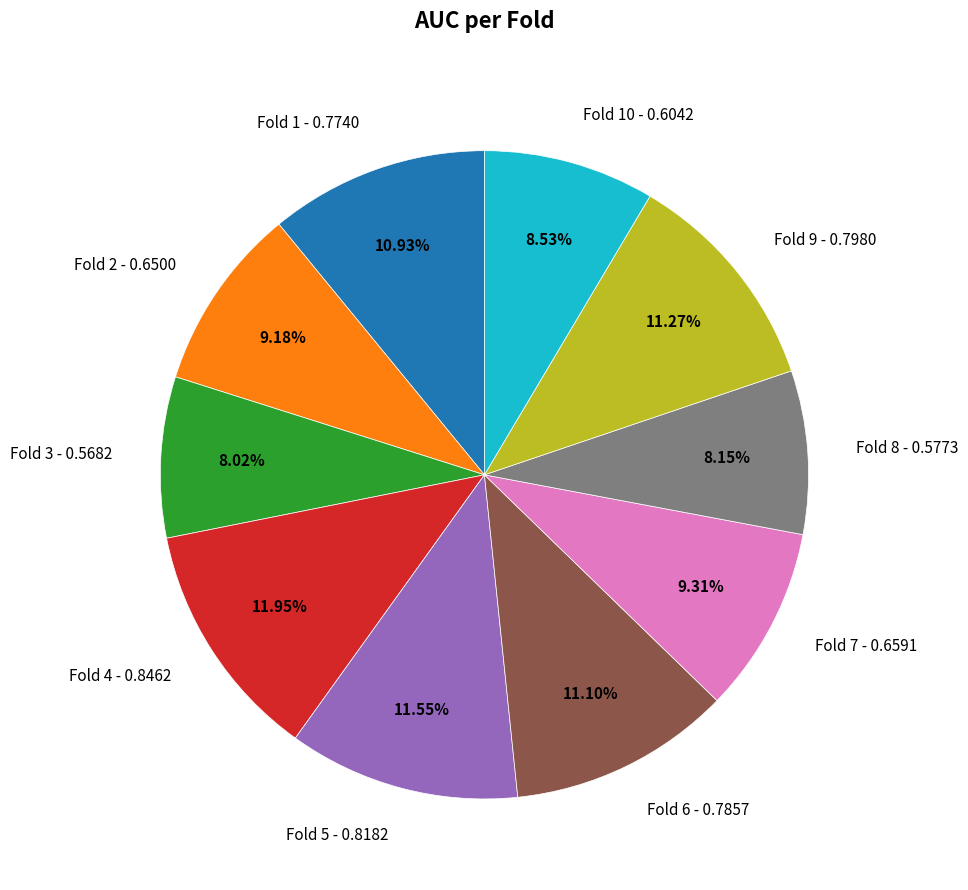

Which has a higher value, Fold 2 - 0.6500 or Fold 5 - 0.8182?

Fold 5 - 0.8182